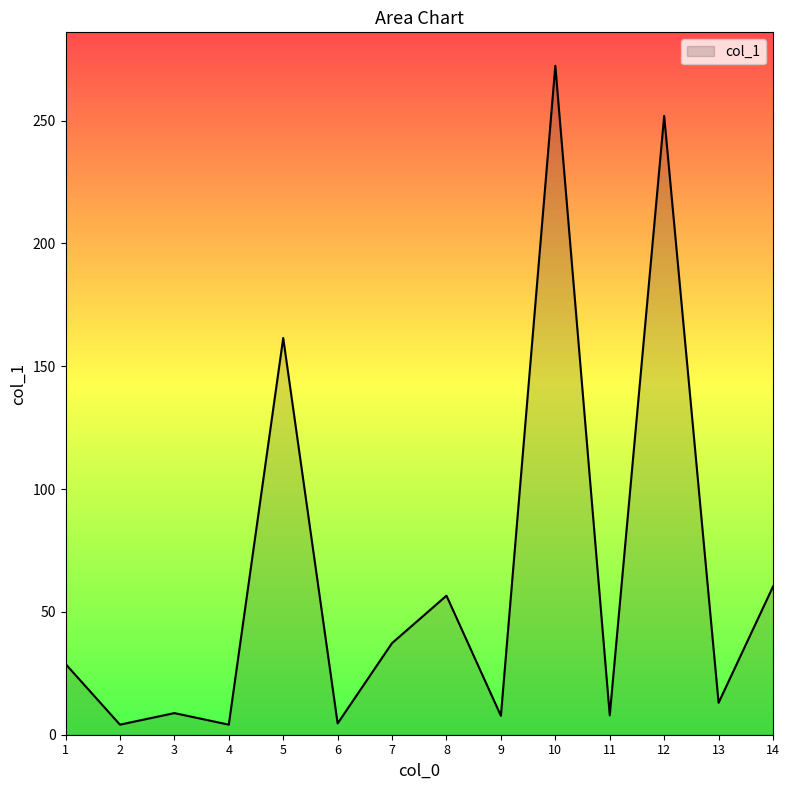

True or false: the data shows 13.0 at 13.

True